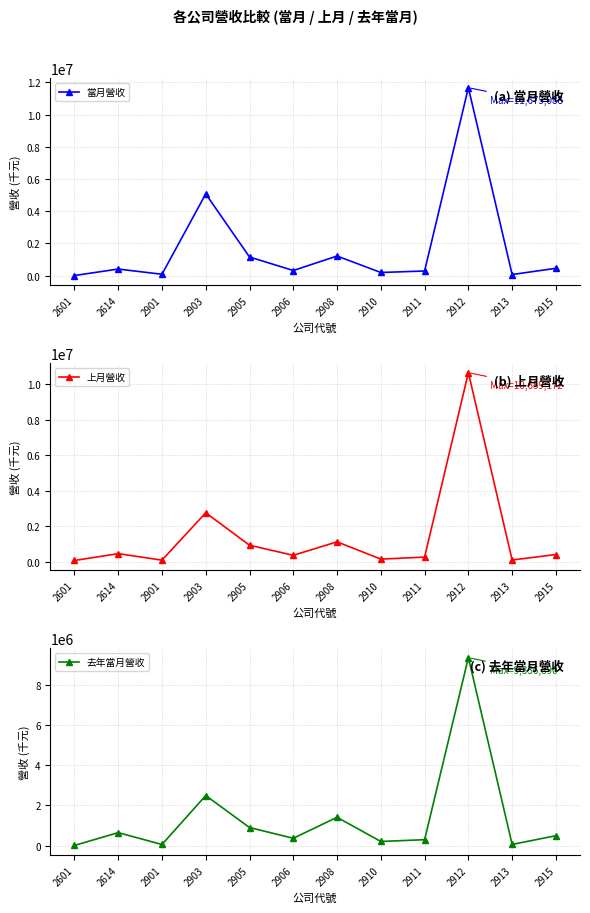

Which series has the largest range (max minus min)?

當月營收